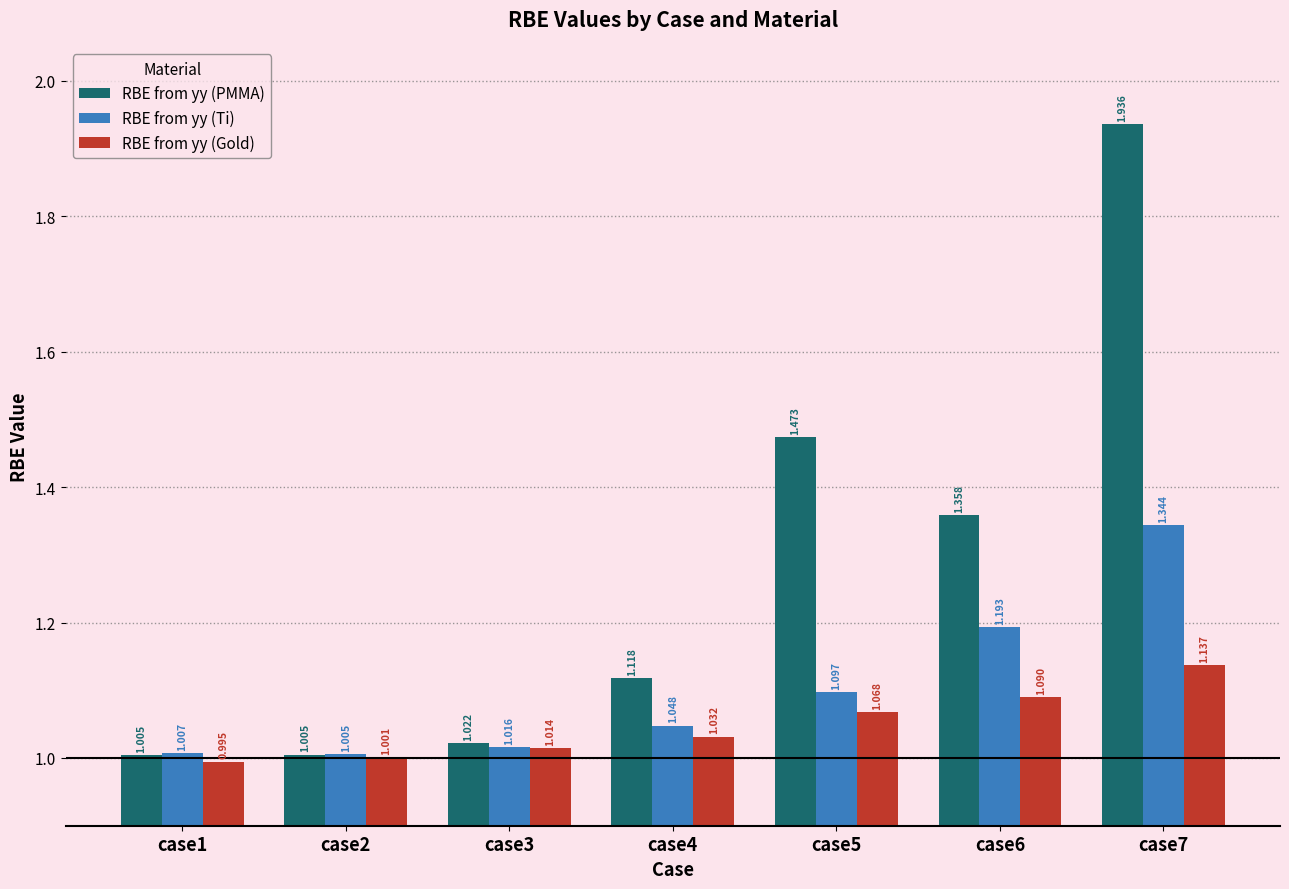

At case1, list the series in order from largest to smallest.

RBE from yy (Ti), RBE from yy (PMMA), RBE from yy (Gold)